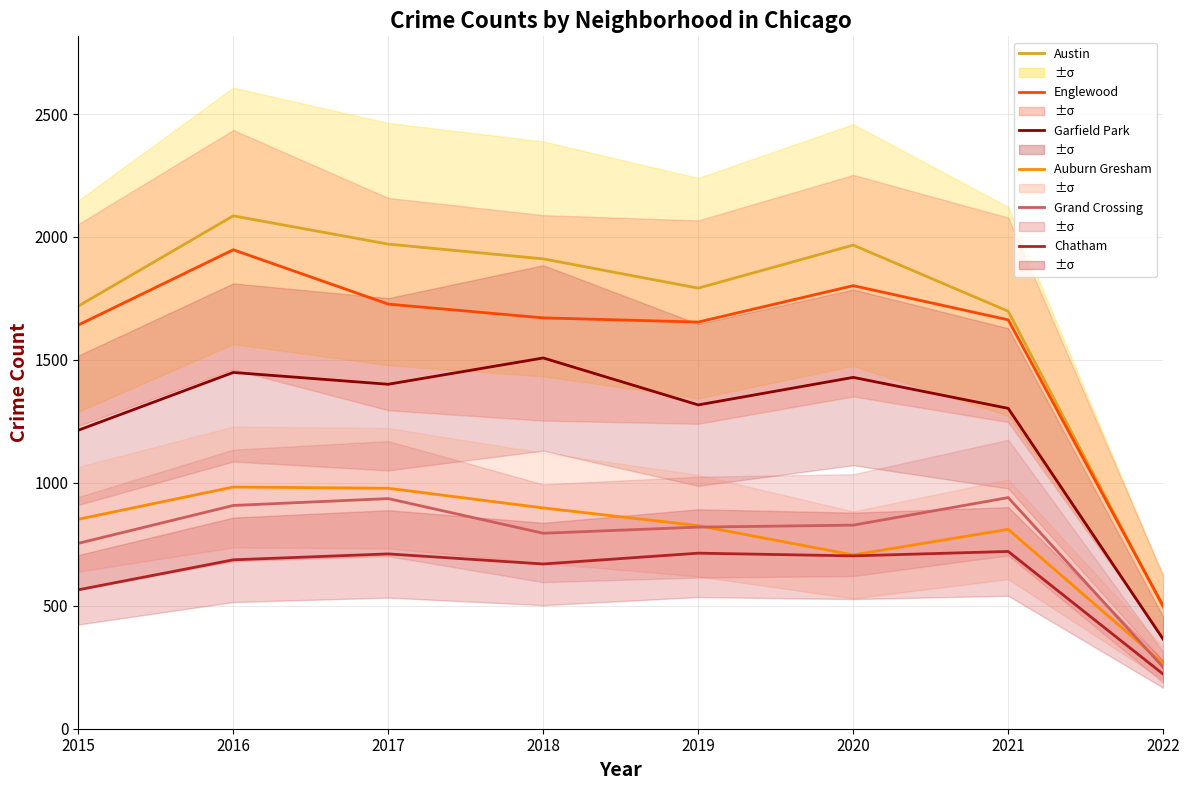

What is the spread (max minus min) of values at 2022?

277